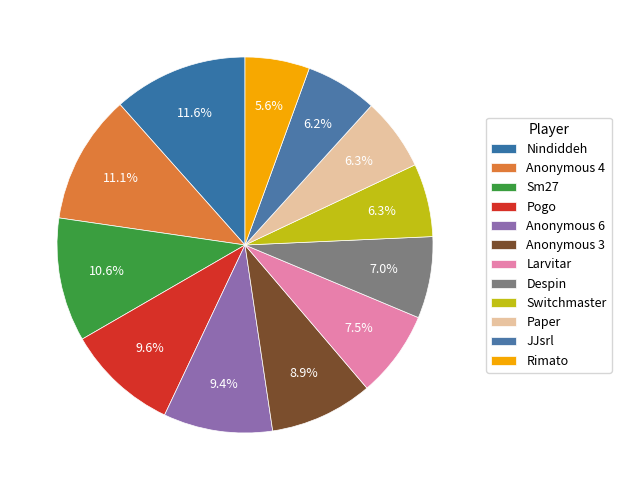

How many slices are in this pie chart?

12